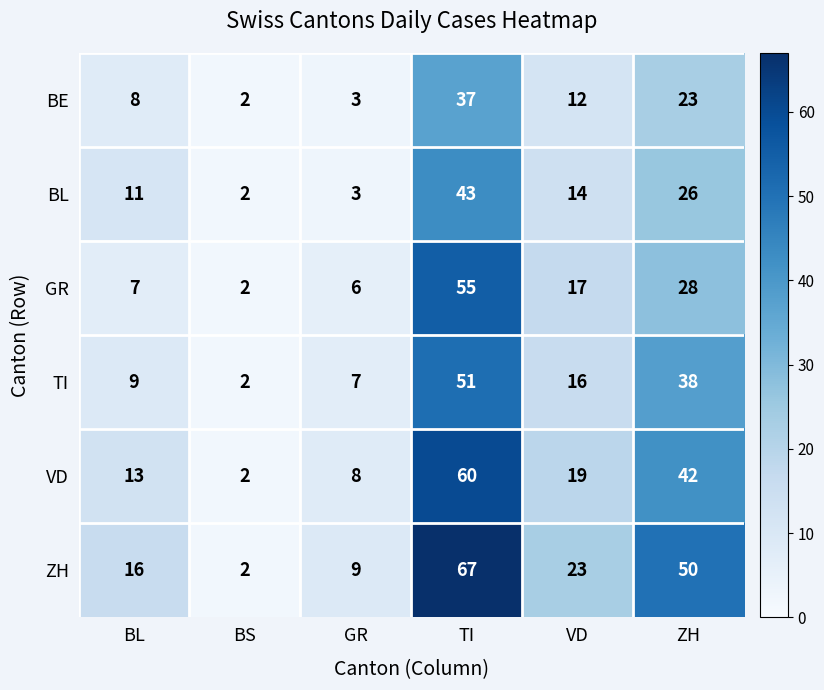

What is the sum of all BL values?

99